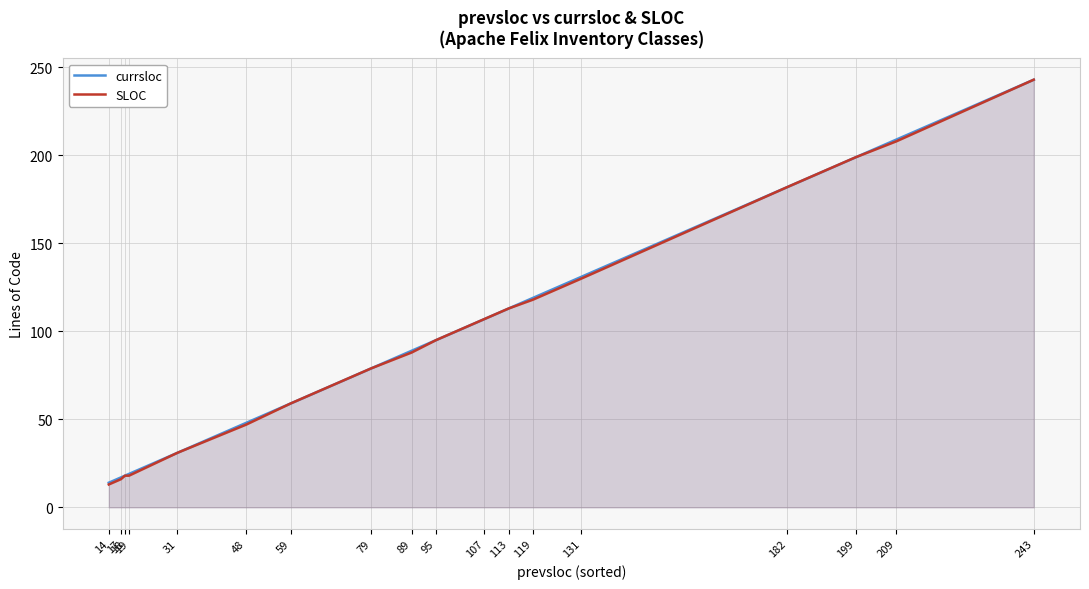

Reading left to right, transcribe all the data shown in this chart.

currsloc: 14=14	17=17	18=18	19=19	31=31	48=48	59=59	79=79	89=89	95=95	107=107	113=113	119=119	131=131	182=182	199=199	209=209	243=243
SLOC: 14=13	17=16	18=18	19=18	31=31	48=47	59=59	79=79	89=88	95=95	107=107	113=113	119=118	131=130	182=182	199=199	209=208	243=243